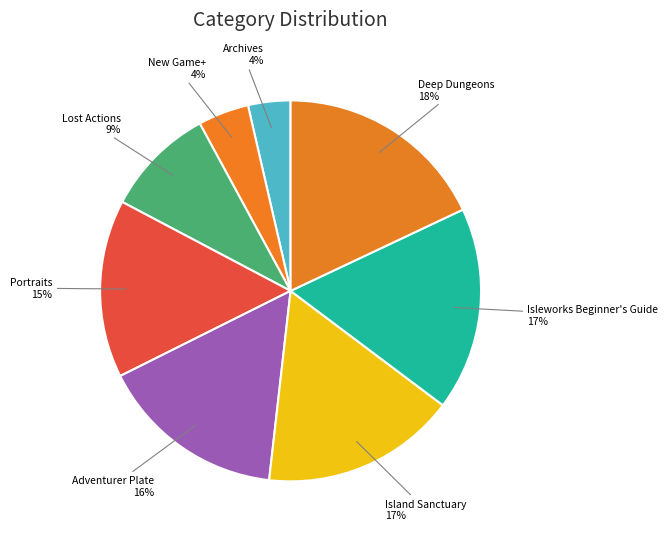

Rank the categories by value from lowest to highest.

Archives, New Game+, Lost Actions, Portraits, Adventurer Plate, Island Sanctuary, Isleworks Beginner's Guide, Deep Dungeons